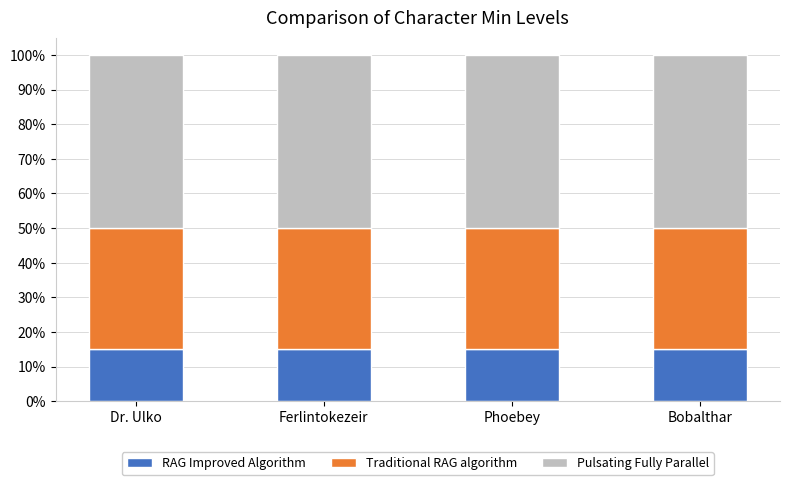

Which series has the largest range (max minus min)?

RAG Improved Algorithm